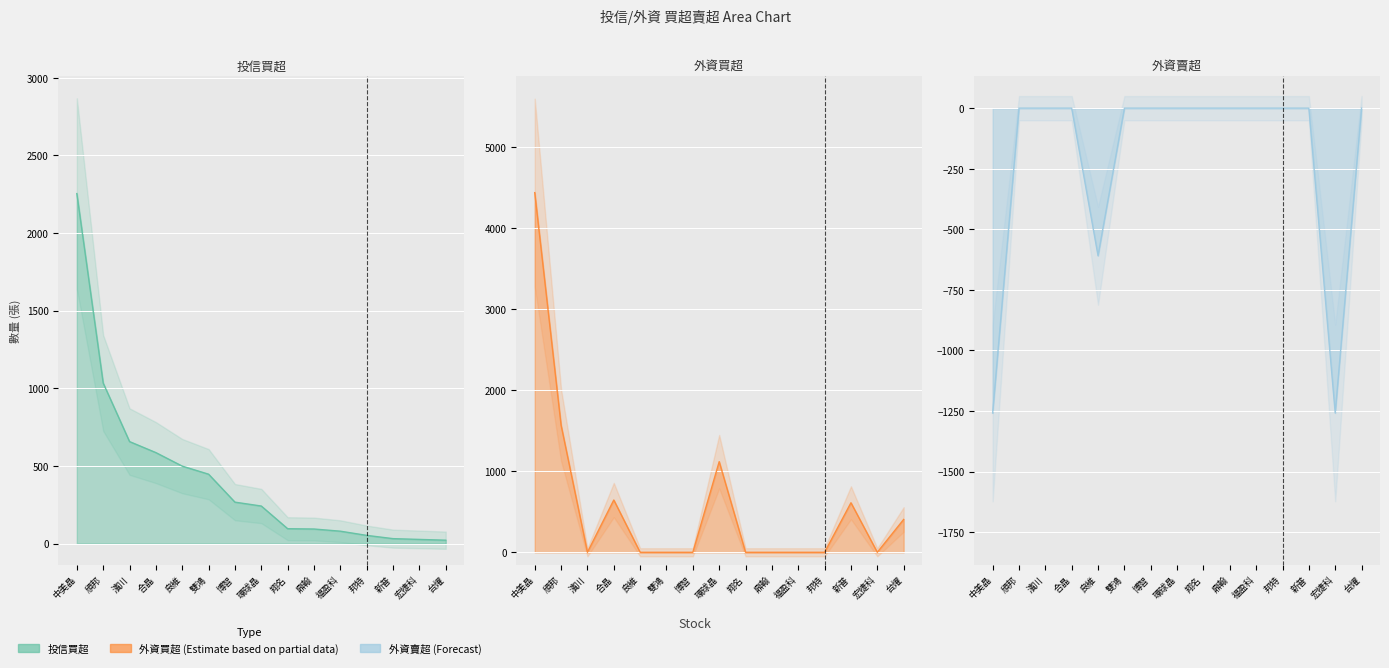

At how many categories does at least one series exceed 1798?

1